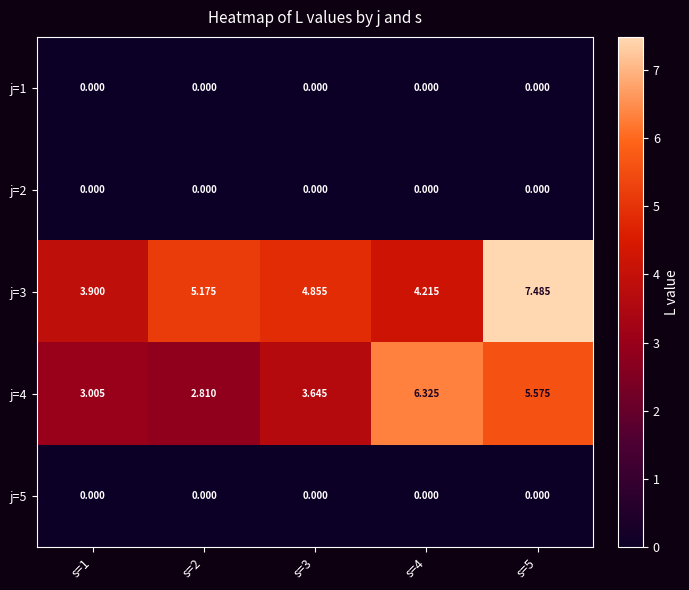

What is the maximum value shown in the chart?

7.5